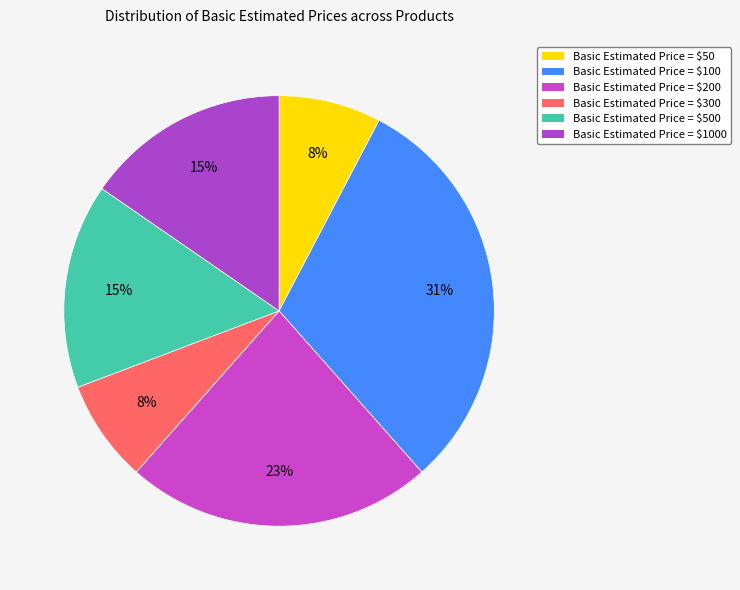

Count the number of slices in the pie.

6